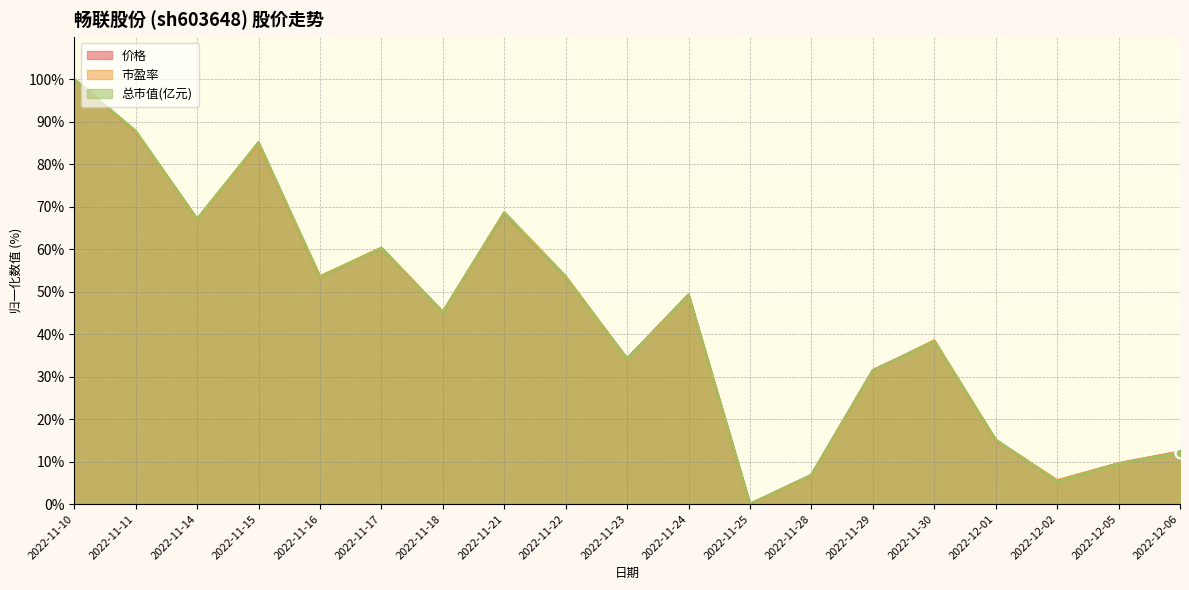

What is the sum of the 总市值(亿元) values at 2022-12-06 and 2022-11-21?

80.7